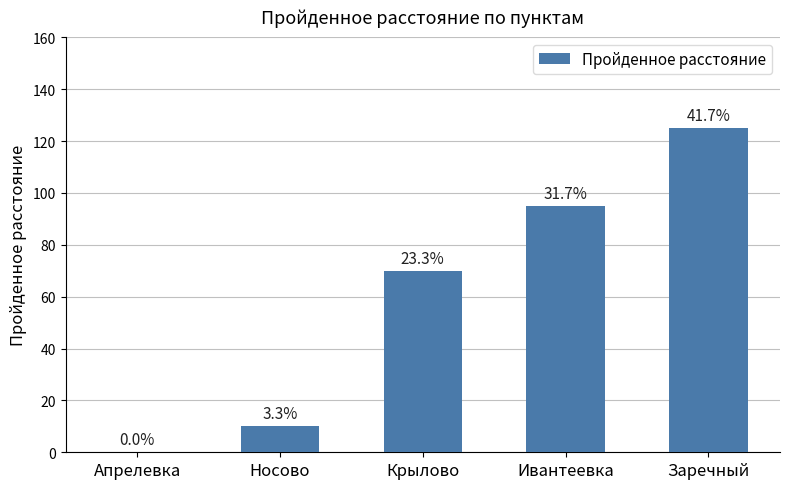

How many data points are less than 70?

2